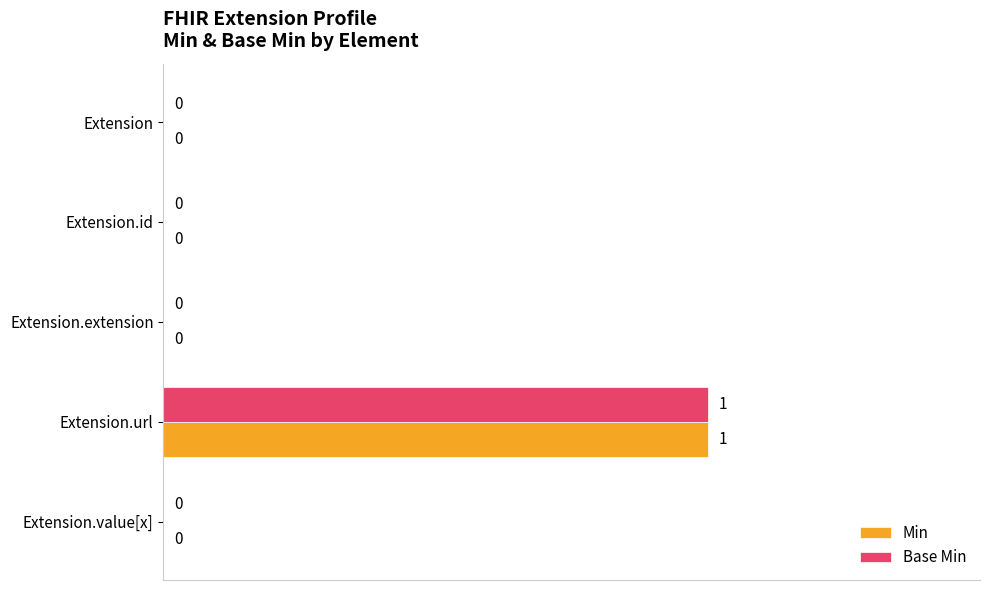

Is the value of Base Min at Extension.url greater than the value of Min at Extension?

Yes